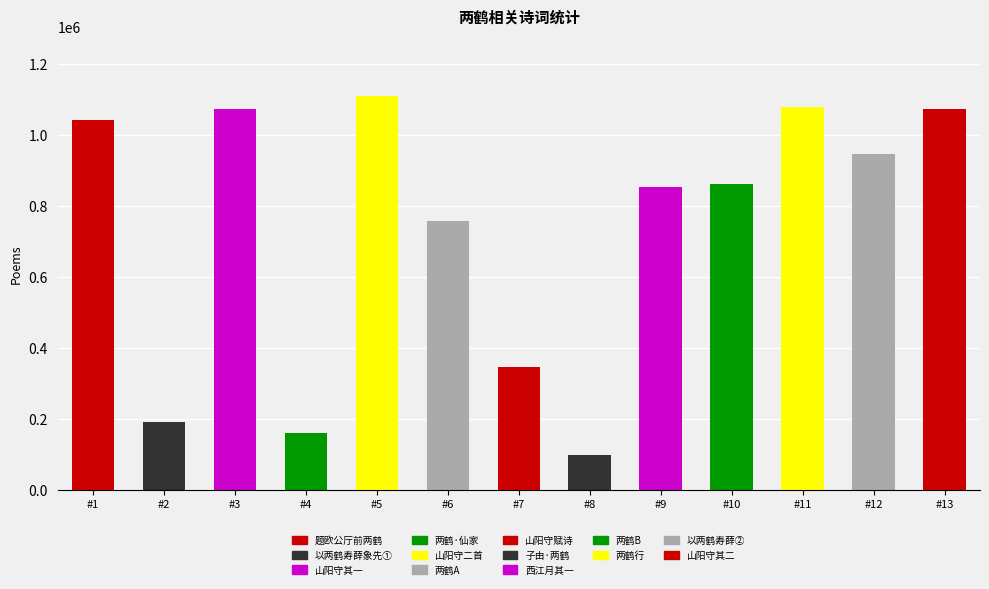

Approximately how many times larger is the value at #6 compared to #1?

0.7